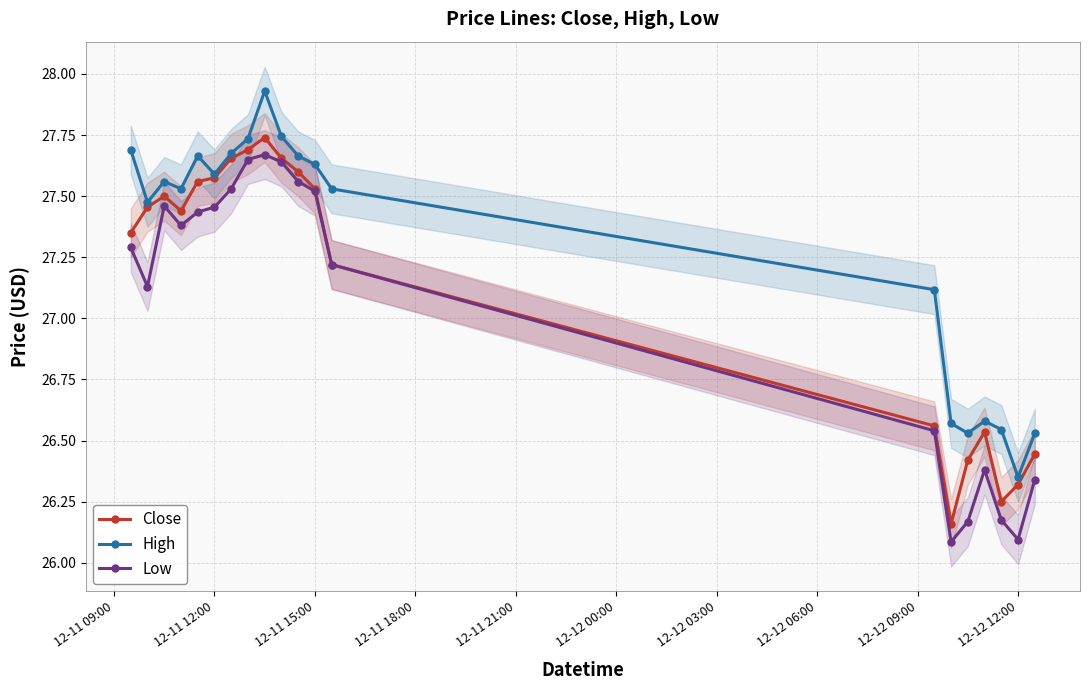

At which label does High reach its minimum?

12-12 12:00